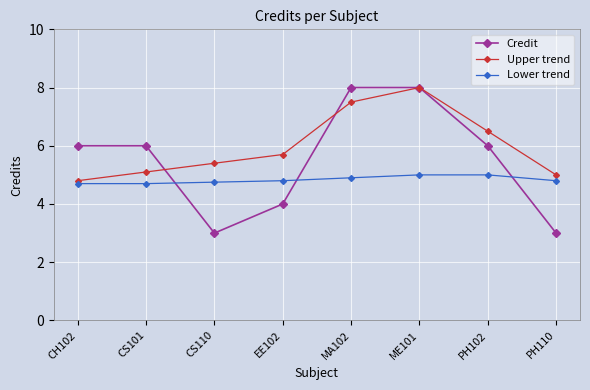

Reading right to left, list all the values displayed in this chart.

Credit: PH110=3.0	PH102=6.0	ME101=8.0	MA102=8.0	EE102=4.0	CS110=3.0	CS101=6.0	CH102=6.0
Upper trend: PH110=5.0	PH102=6.5	ME101=8.0	MA102=7.5	EE102=5.7	CS110=5.4	CS101=5.1	CH102=4.8
Lower trend: PH110=4.8	PH102=5.0	ME101=5.0	MA102=4.9	EE102=4.8	CS110=4.8	CS101=4.7	CH102=4.7